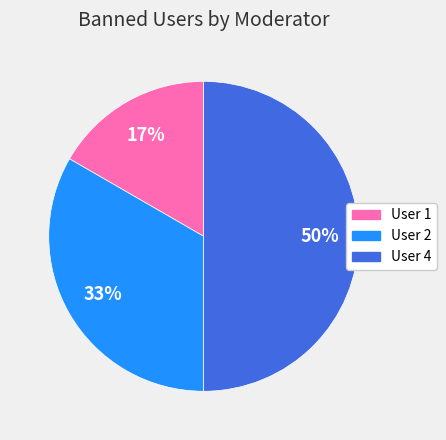

How many segments does this pie chart have?

3